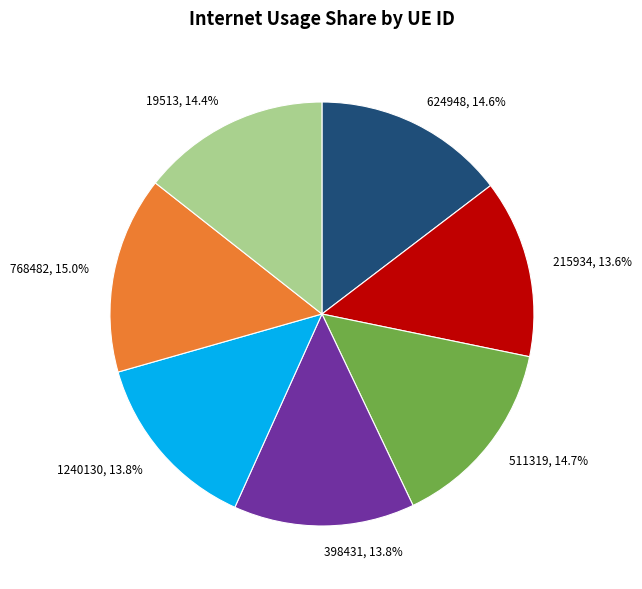

Is there any slice that represents more than half of the pie?

No